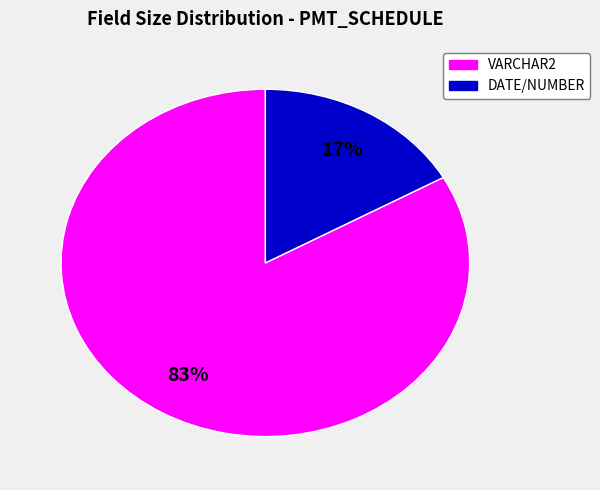

Is there a majority slice in this chart?

Yes